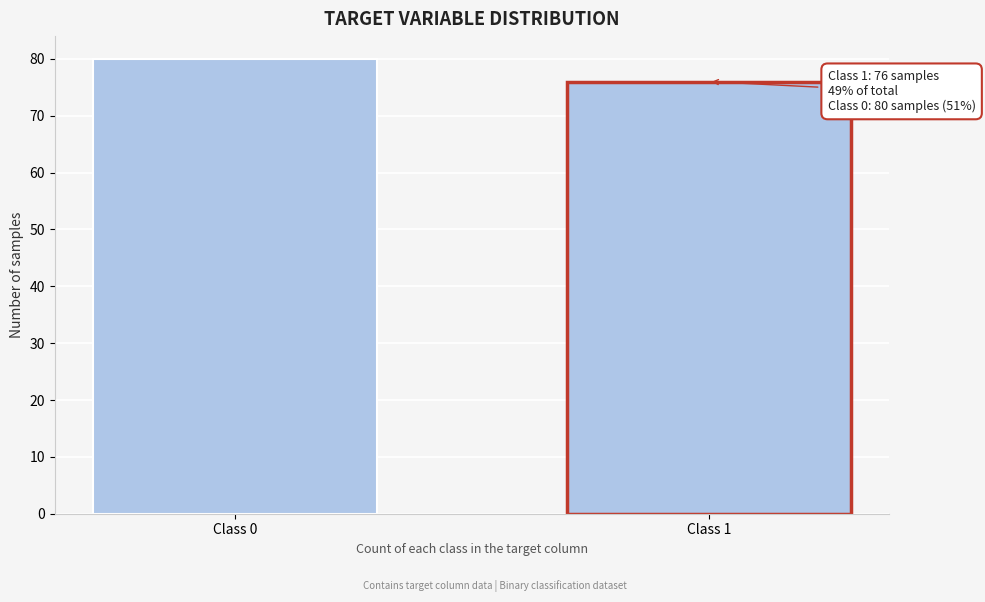

Reading left to right, extract all data points from this chart.

Class 0=80	Class 1=76